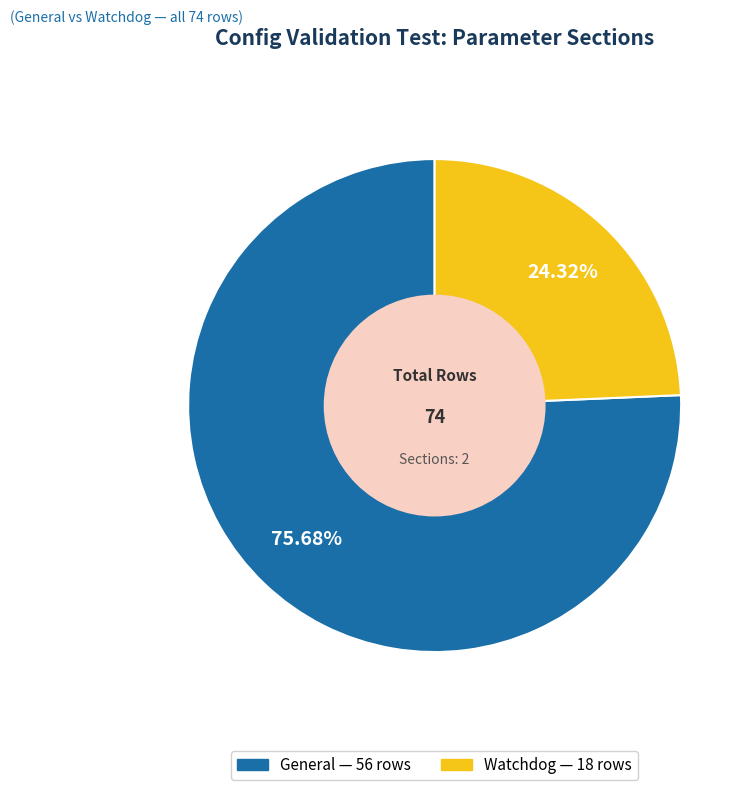

What portion of the pie excludes General?

24.3%